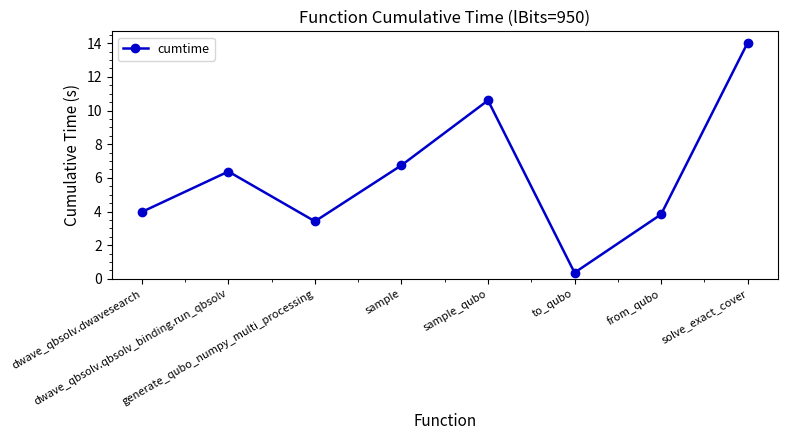

What is the change in value from dwave_qbsolv.dwavesearch to dwave_qbsolv.qbsolv_binding.run_qbsolv?

+2.4